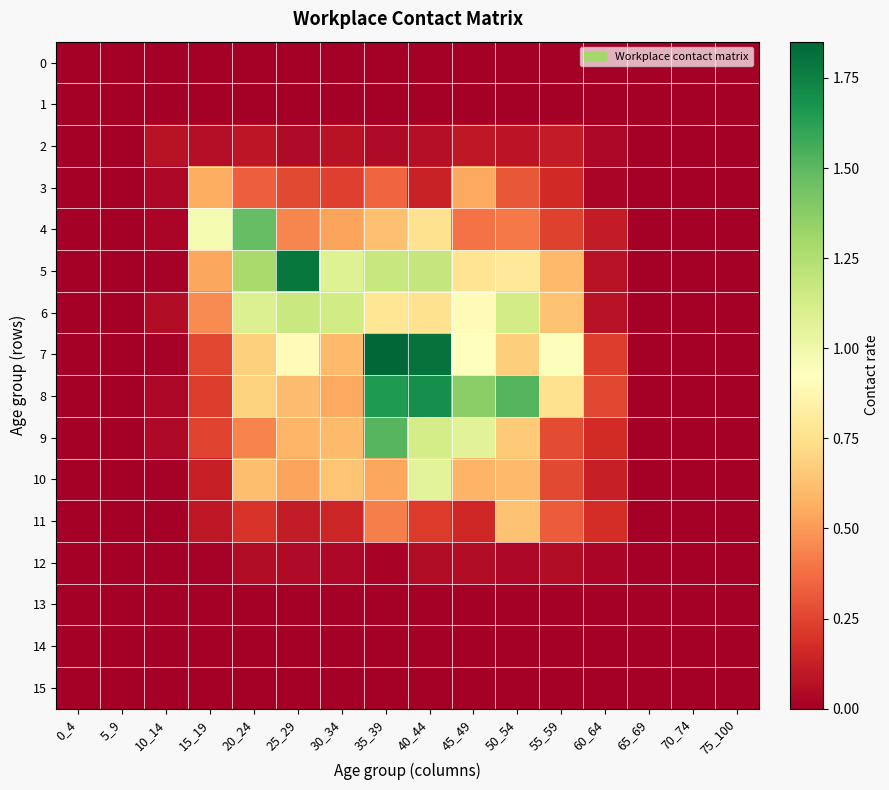

Which series has the largest total across all categories?

8